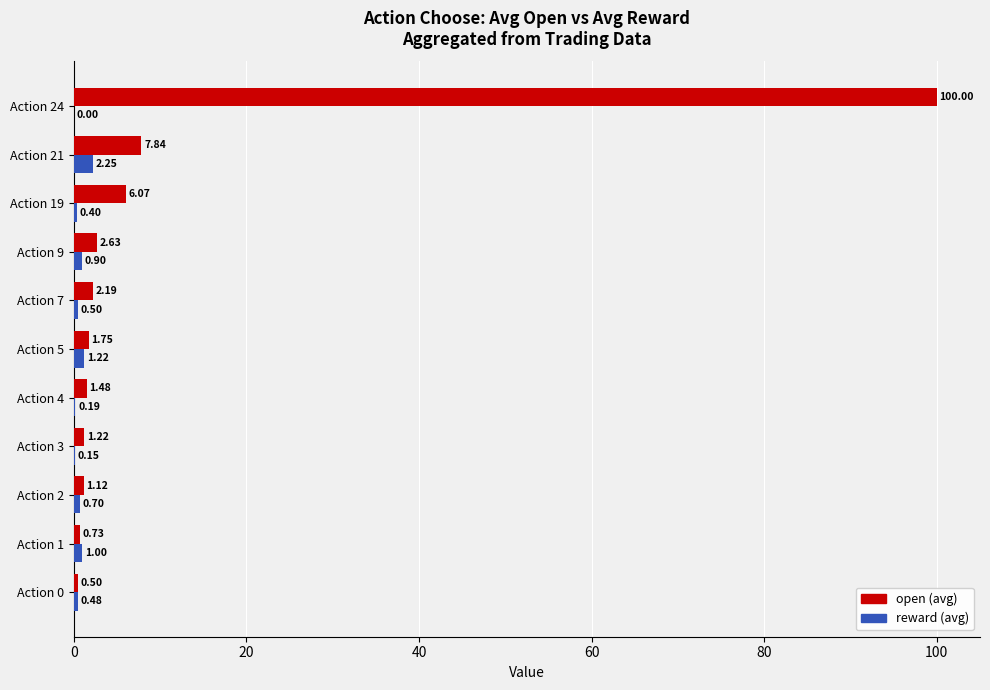

Which series has the widest spread of values?

open (avg)